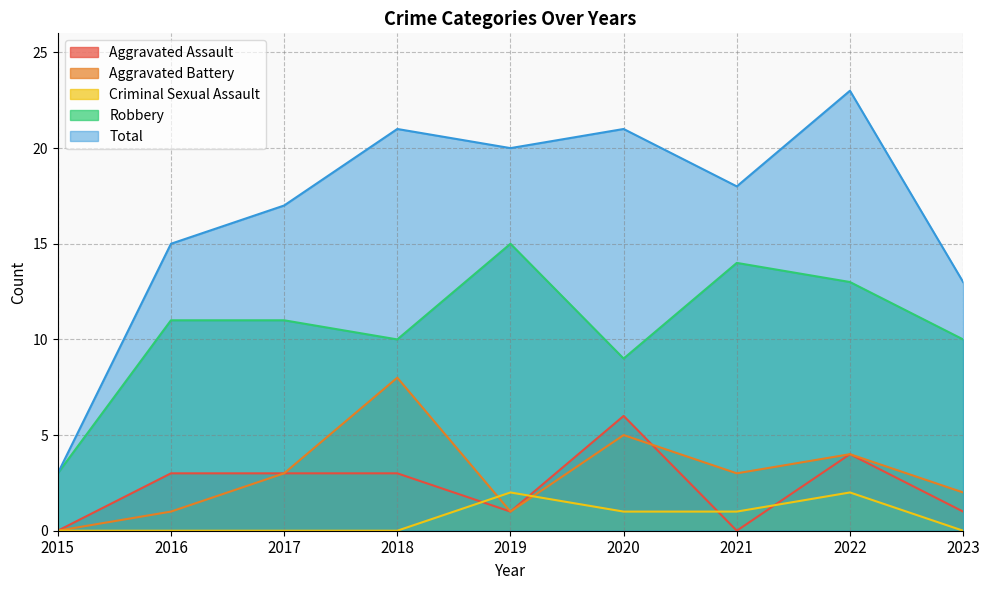

Which series has the widest spread of values?

Total